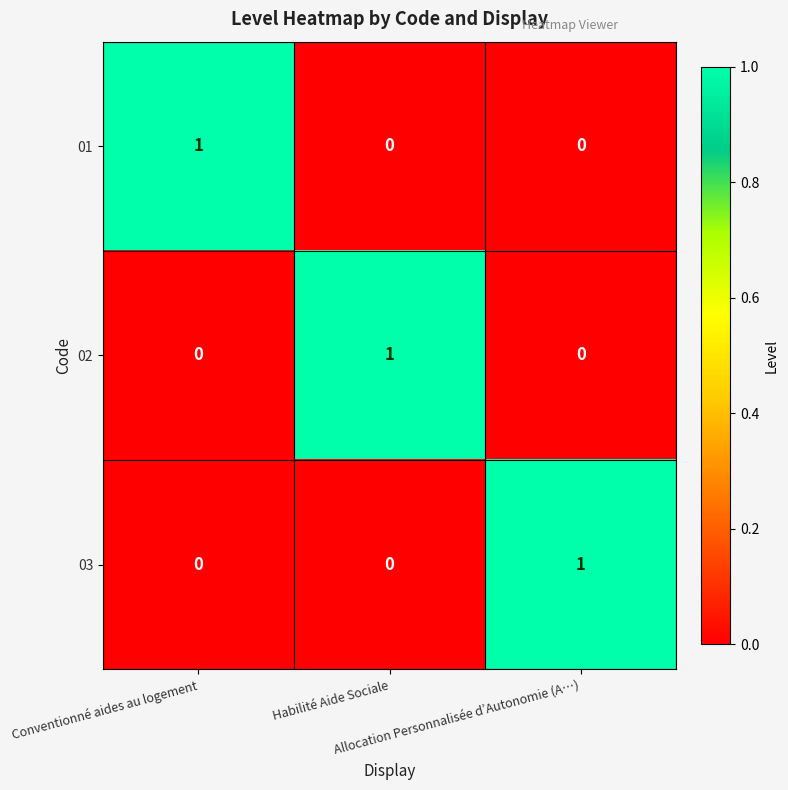

How many distinct data groups are displayed?

3